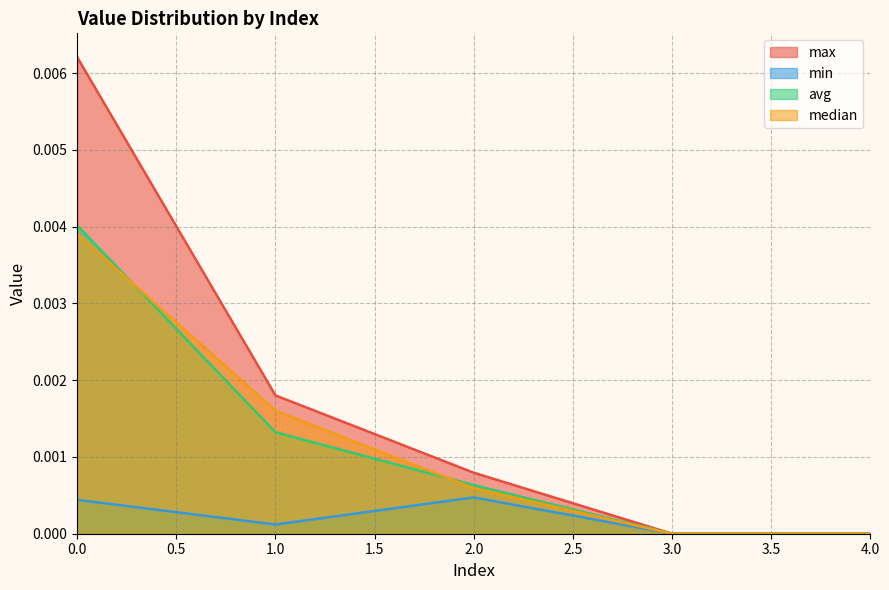

True or false: min and avg intersect in this chart.

False